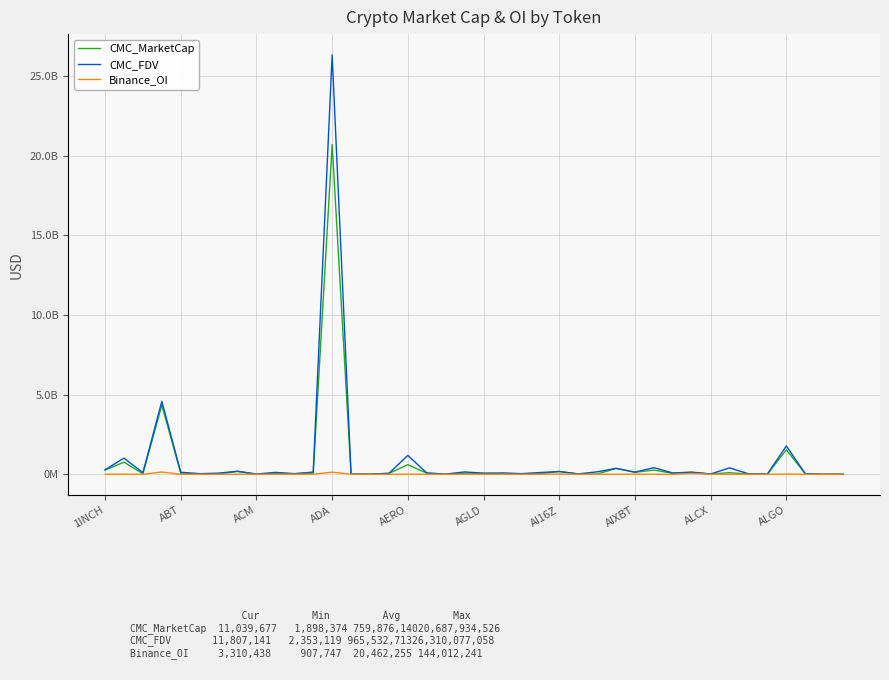

True or false: CMC_MarketCap and CMC_FDV intersect in this chart.

False